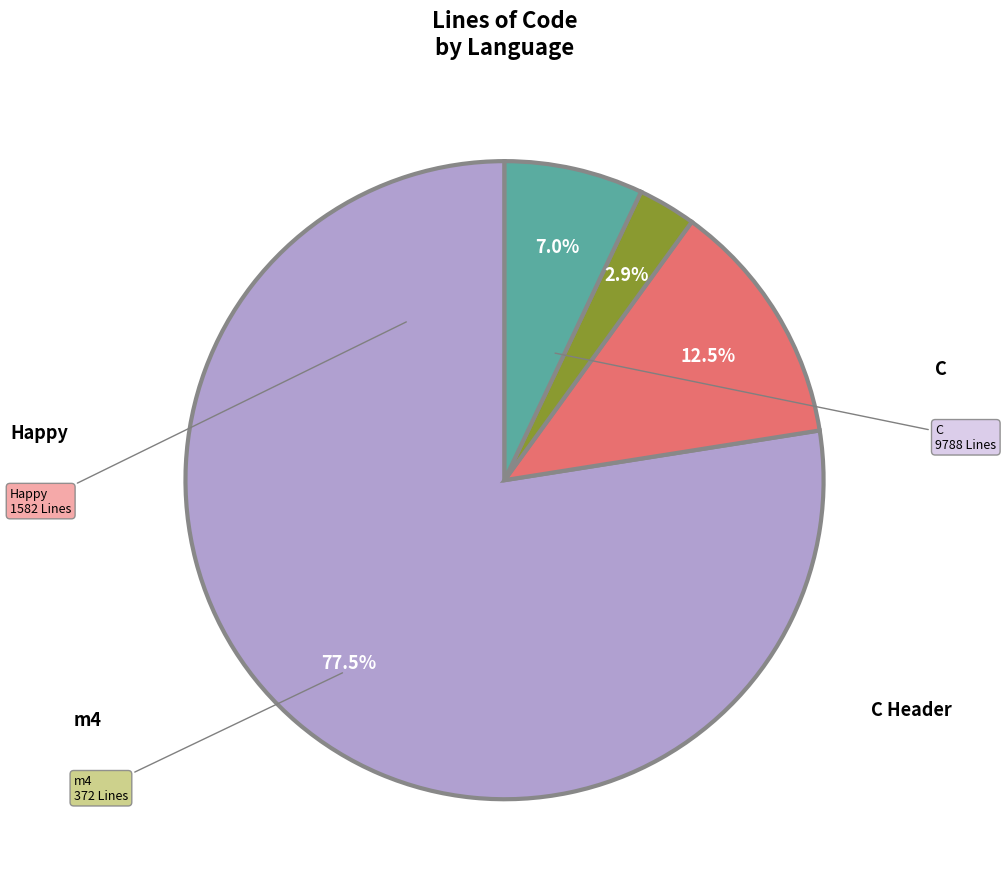

Which slice is the largest?

C